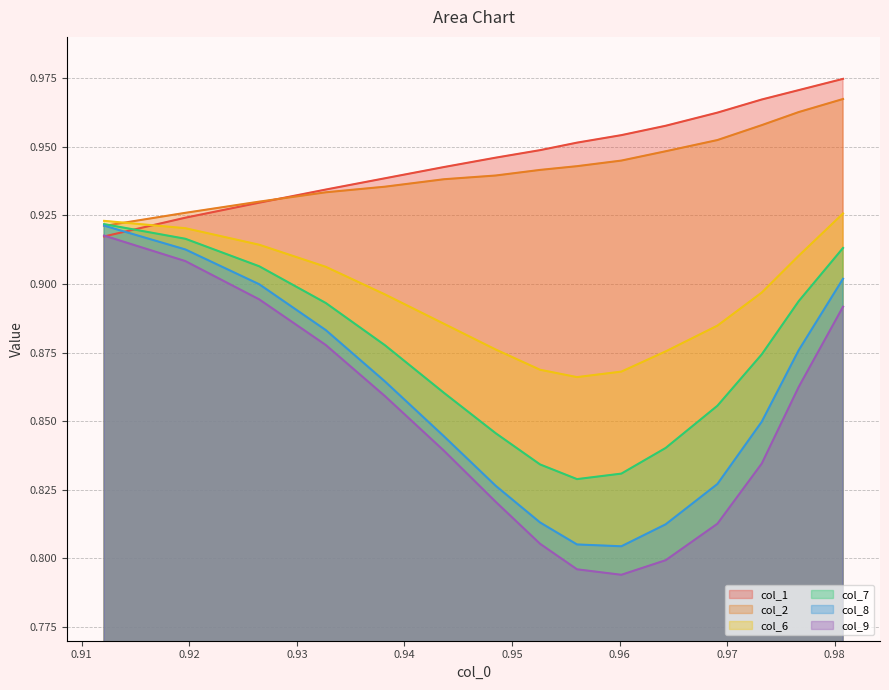

Which series has the largest range (max minus min)?

col_9